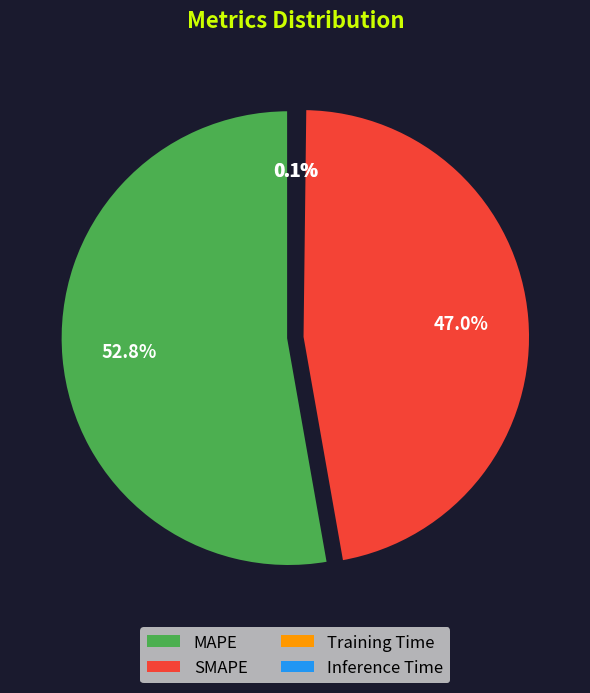

To the nearest percent, what is the average slice percentage?

25%